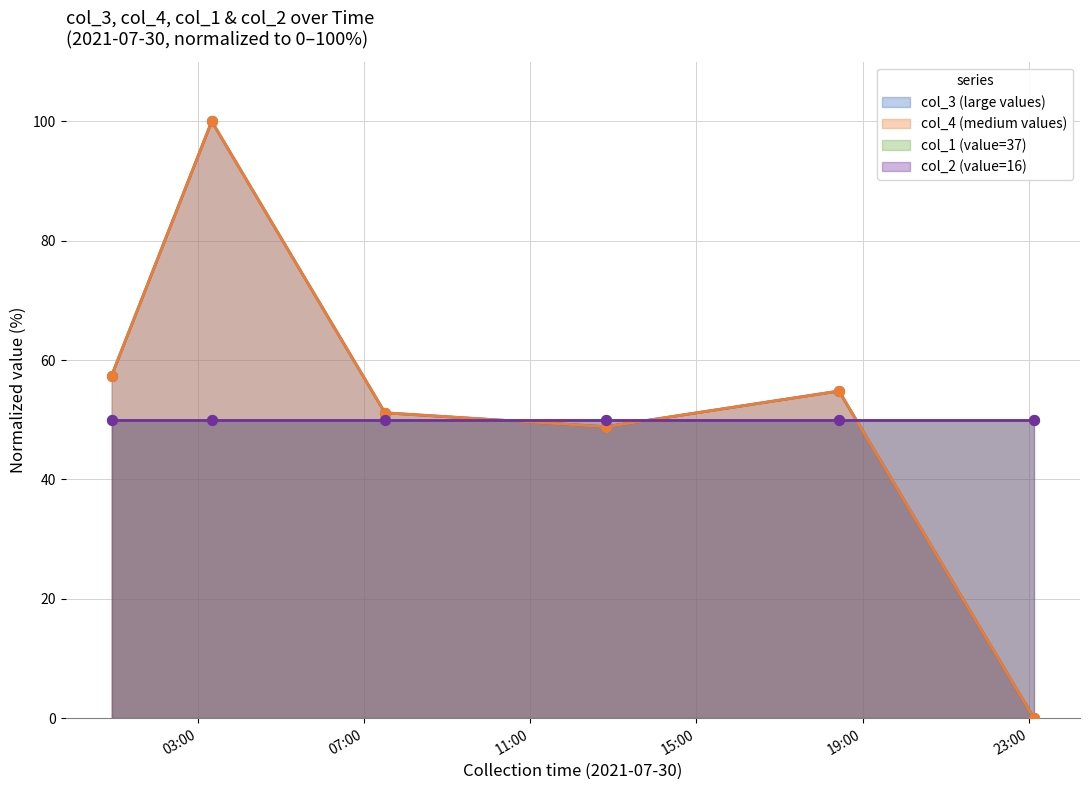

Is the value of col_4 at 2021-07-30 03:20:13 greater than the value of col_3 at 2021-07-30 12:49:13?

Yes